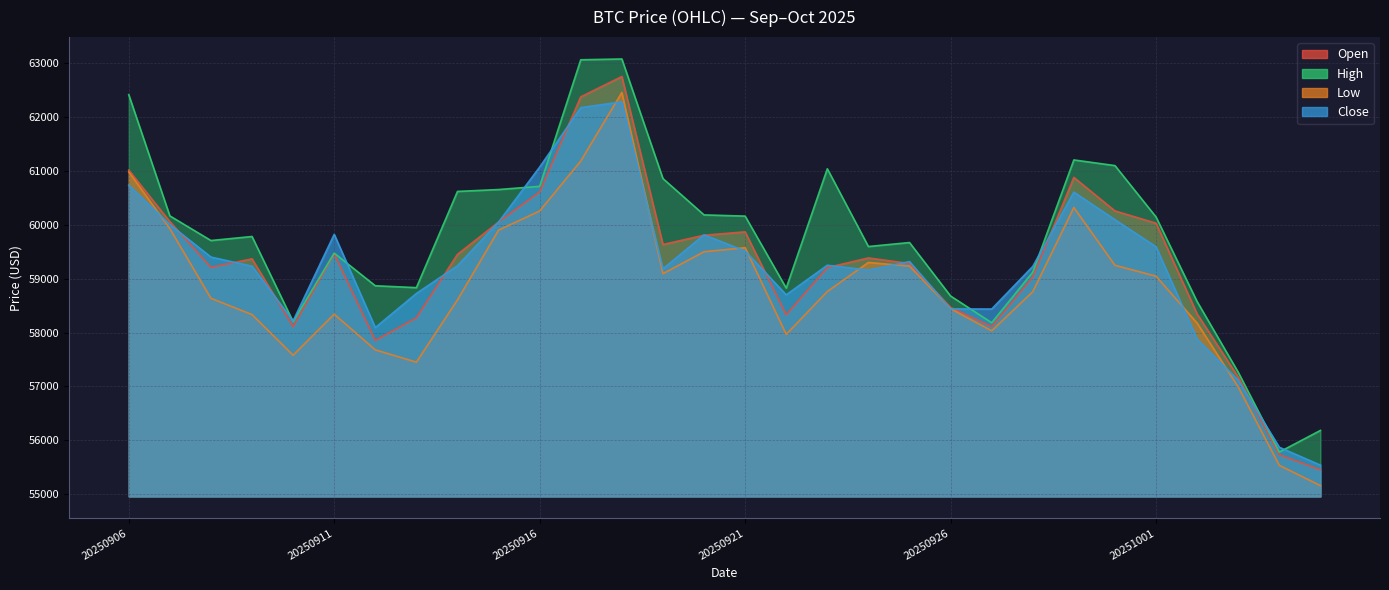

Reading left to right, transcribe all the data shown in this chart.

Open: 61014.1	60058.6	59209.7	59368.5	58108.6	59463.5	57852.4	58274.9	59451.4	60050.8	60609.8	62374.0	62750.3	59634.0	59806.3	59868.8	58330.9	59206.0	59385.0	59281.6	58465.9	58110.7	59029.9	60878.4	60257.2	60029.2	58344.9	57174.1	55734.4	55453.5
High: 62414.1	60164.9	59707.8	59782.5	58202.2	59474.5	58868.5	58833.9	60618.7	60653.9	60713.2	63061.0	63075.9	60857.1	60183.2	60160.9	58825.5	61038.9	59596.7	59670.5	58678.3	58182.9	59121.9	61202.8	61097.9	60144.5	58574.7	57264.0	55783.8	56184.9
Low: 60980.8	59927.9	58636.3	58334.1	57580.7	58341.8	57679.3	57451.6	58607.1	59901.2	60256.0	61184.2	62454.1	59093.2	59499.7	59574.4	57967.1	58762.5	59301.3	59232.9	58443.1	58033.1	58759.4	60319.9	59248.2	59046.4	58175.1	56990.5	55536.6	55161.3
Close: 60733.4	60003.2	59401.0	59231.6	58217.9	59822.5	58092.8	58725.9	59240.3	60050.6	61070.3	62173.0	62281.4	59182.7	59813.1	59513.5	58700.7	59249.7	59159.6	59317.5	58439.0	58437.3	59227.6	60605.7	60093.7	59591.7	57878.3	57114.1	55872.2	55540.6